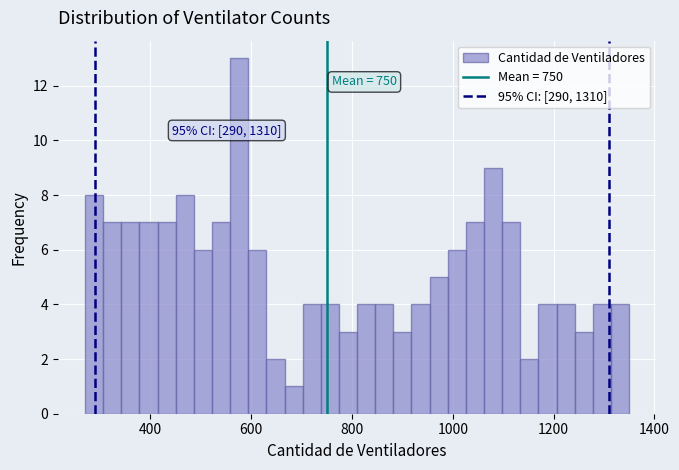

Read against the x-axis, roughly where is the centre of the tallest bar?

580